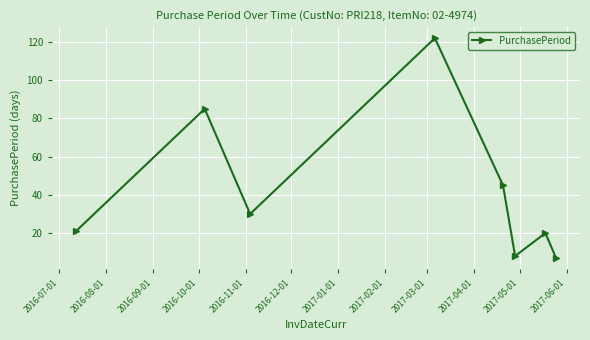

What is the average value?

42